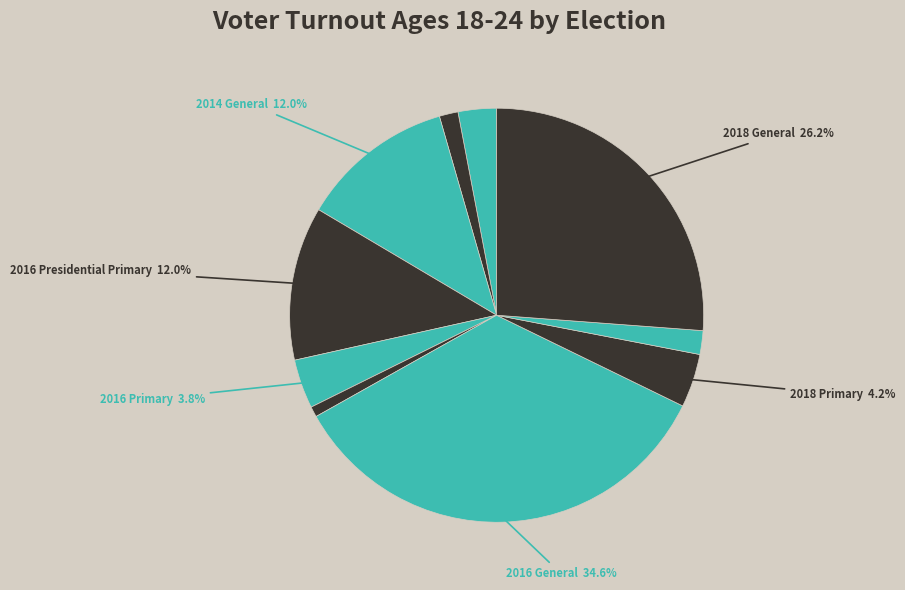

Which slice is the largest?

2016 General